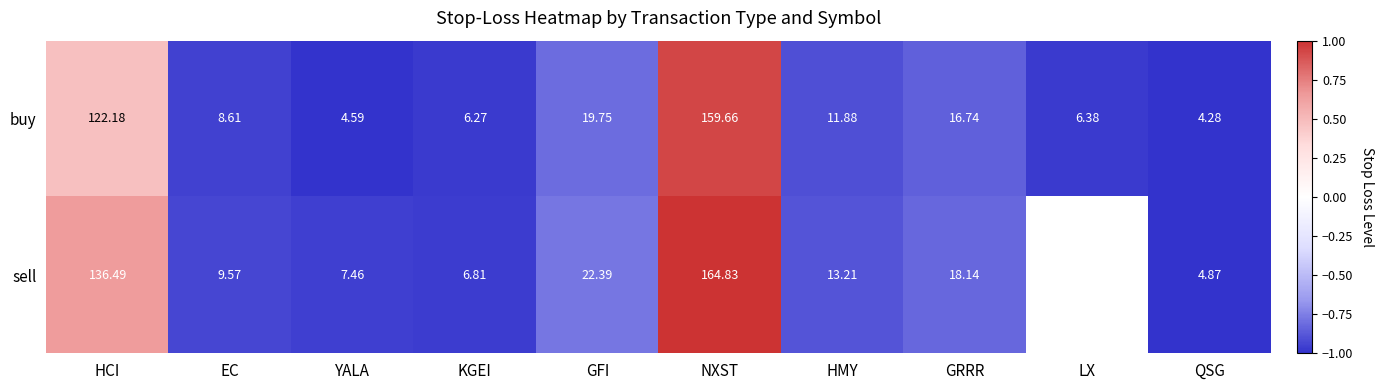

At how many categories does at least one series exceed 0?

2